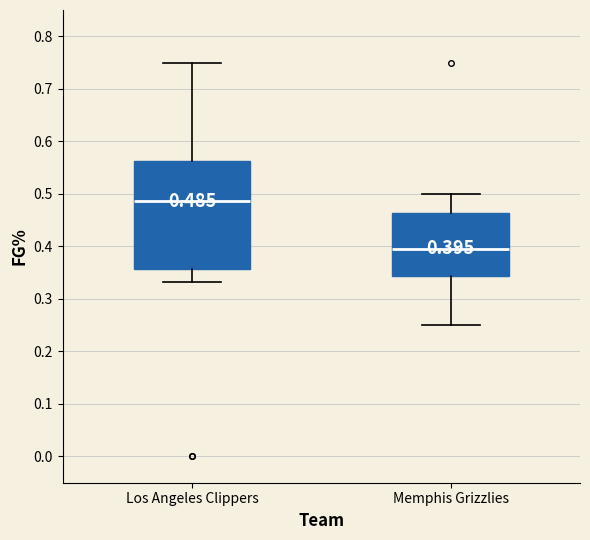

Comparing the boxes themselves (not the whiskers), which one is the tallest?

Los Angeles Clippers